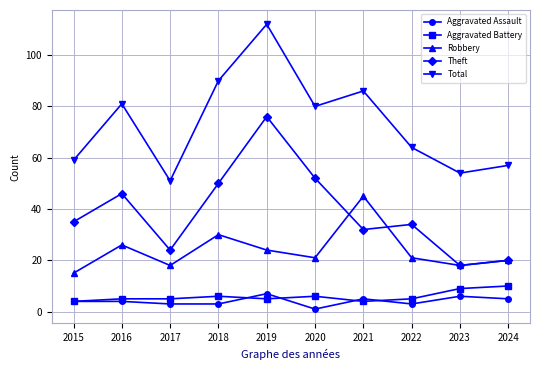

What is the value of the Theft point at the 3rd from the left?

24